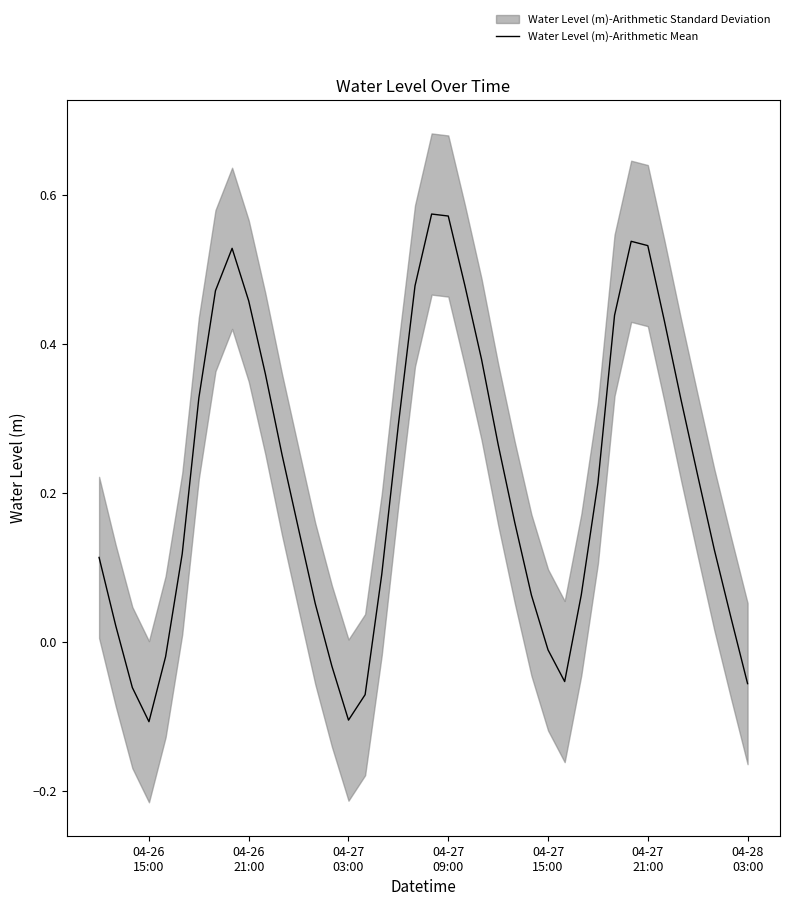

Reading right to left, transcribe all the data shown in this chart.

-0.1	0.0	0.1	0.2	0.3	0.4	0.5	0.5	0.4	0.2	0.1	-0.1	-0.0	0.1	0.2	0.3	0.4	0.5	0.6	0.6	0.5	0.3	0.1	-0.1	-0.1	-0.0	0.1	0.2	0.3	0.4	0.5	0.5	0.5	0.3	0.1	-0.0	-0.1	-0.1	0.0	0.1